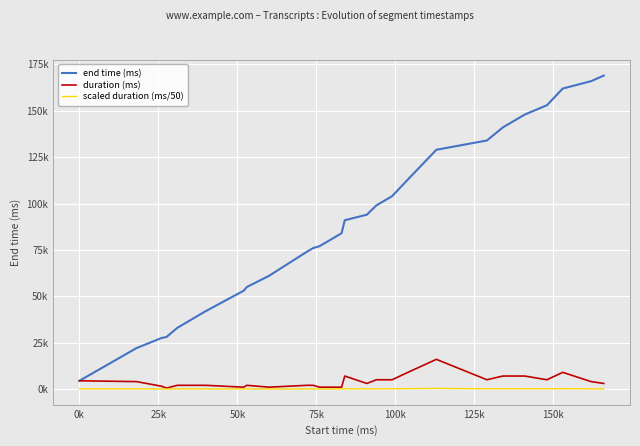

Does the chart display data point markers on the line(s)?

No